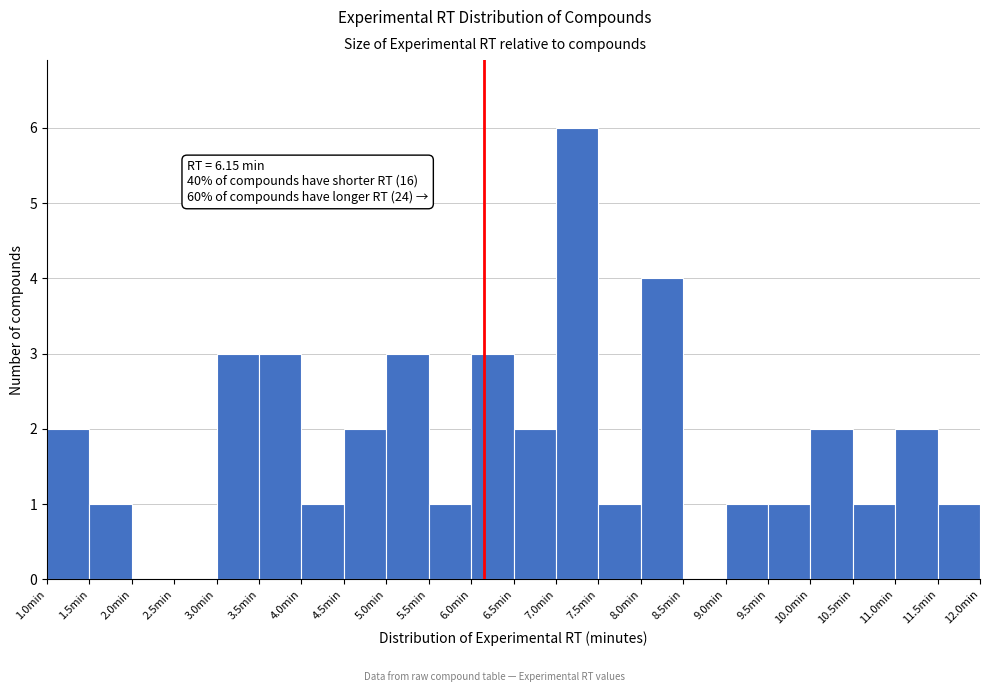

Which range on the x-axis has the tallest bar?

7.0 to 7.5